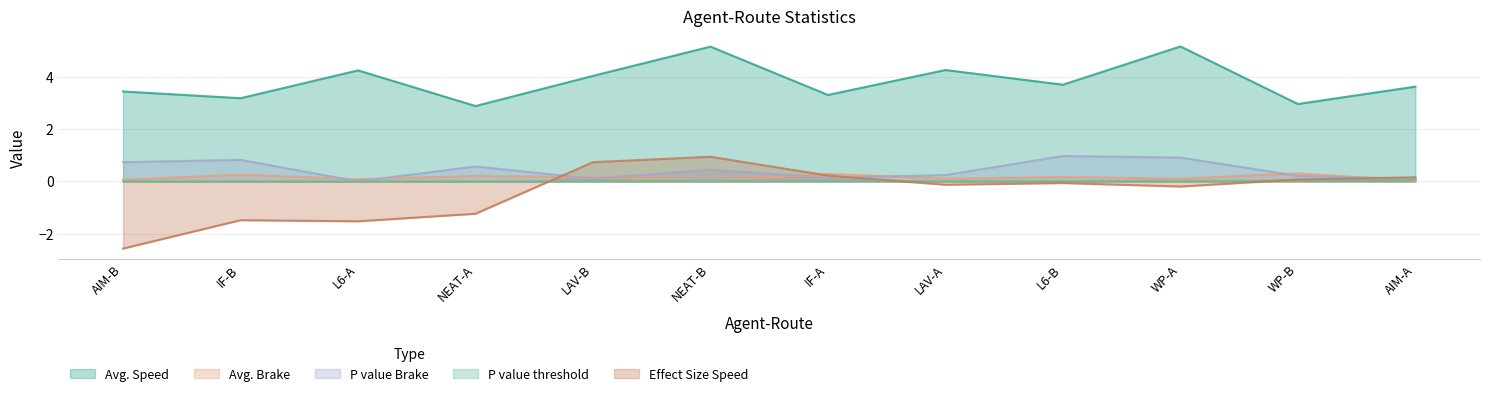

Reading left to right, what are all the values shown in this chart?

Avg. Speed: 3.4	3.2	4.2	2.9	4.0	5.2	3.3	4.3	3.7	5.2	3.0	3.6
Avg. Brake: 0.1	0.3	0.1	0.2	0.2	0.0	0.3	0.1	0.2	0.1	0.3	0.0
P value Brake: 0.7	0.8	0.0	0.6	0.1	0.4	0.1	0.2	1.0	0.9	0.2	0.1
P value threshold: 0.0	0.0	0.0	0.0	0.0	0.0	0.0	0.0	0.0	0.0	0.0	0.1
Effect Size Speed: -2.6	-1.5	-1.5	-1.2	0.7	0.9	0.2	-0.1	-0.1	-0.2	0.1	0.2